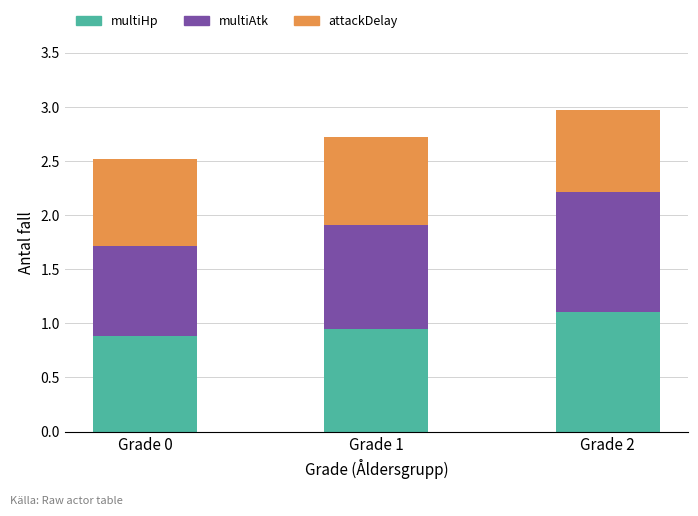

The multiHp series shows 0.2 at Grade 0. True or false?

False